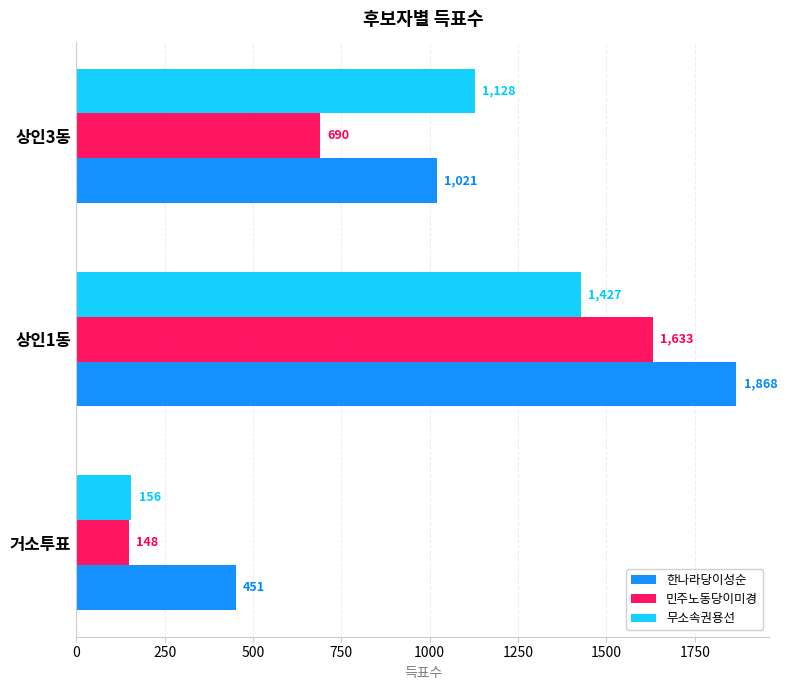

Which series has the largest total across all categories?

한나라당이성순